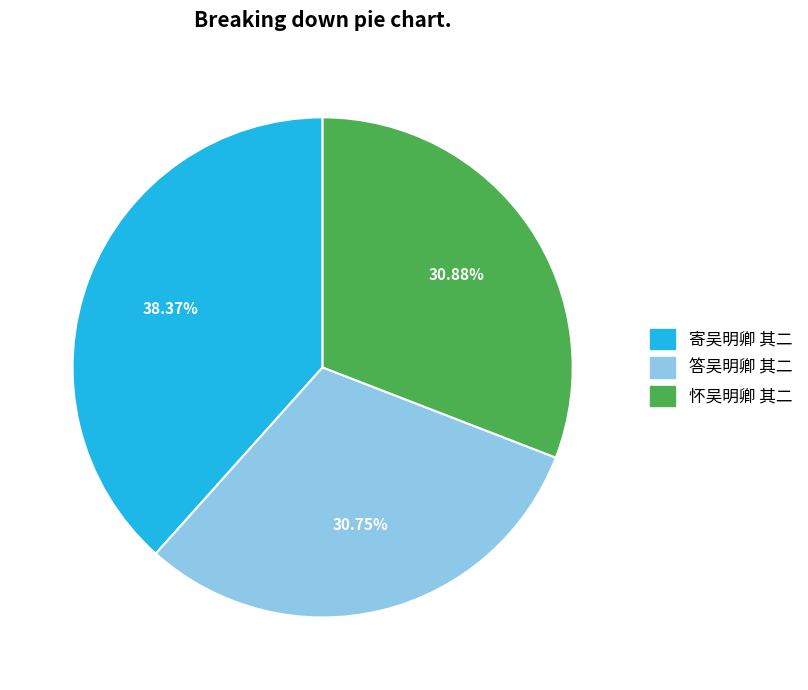

How many segments does this pie chart have?

3